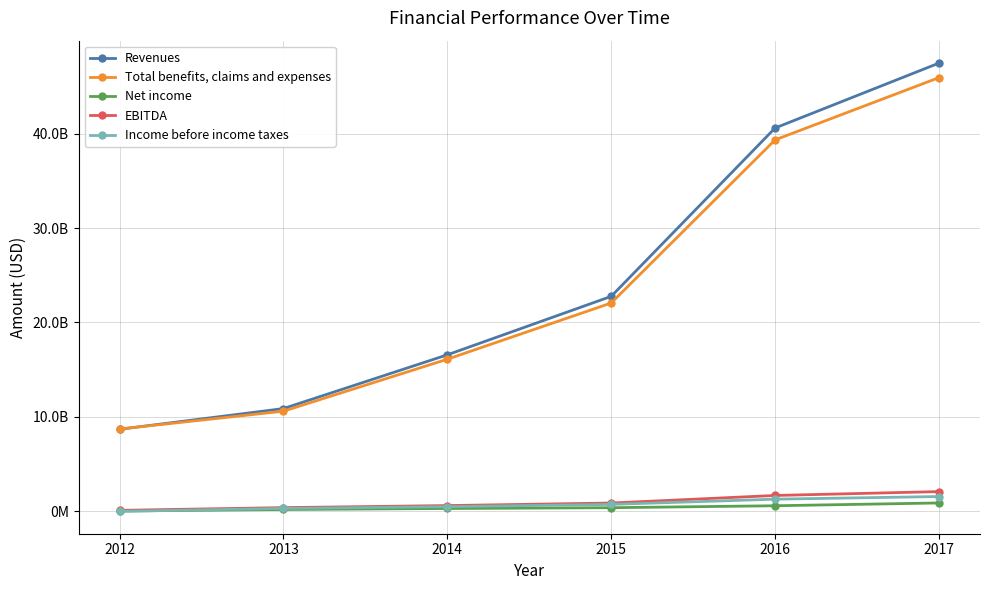

List the labels in order of Revenues value, largest first.

2017, 2016, 2015, 2014, 2013, 2012